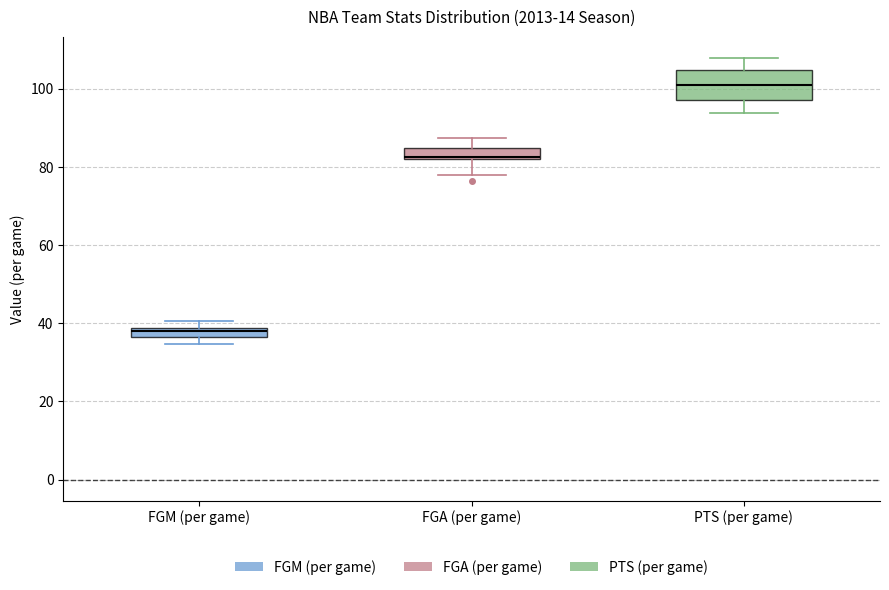

Where is the upper edge of the box for FGM (per game) on the y-axis? The values are not printed on the chart, so give them approximately, as read against the axis.

38